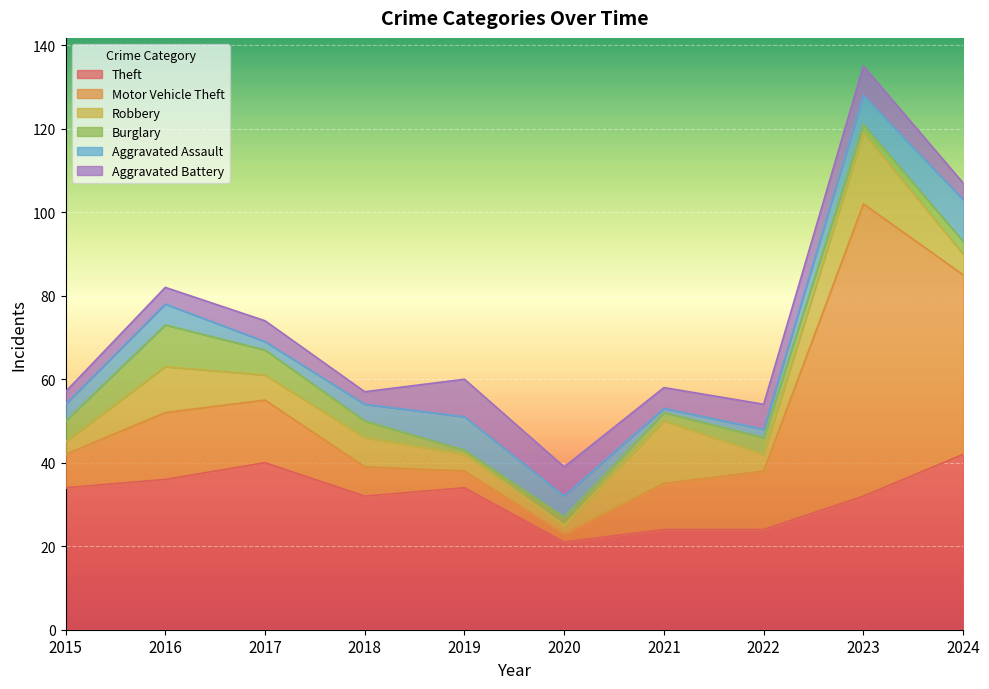

What is the average value of the Theft series?

32